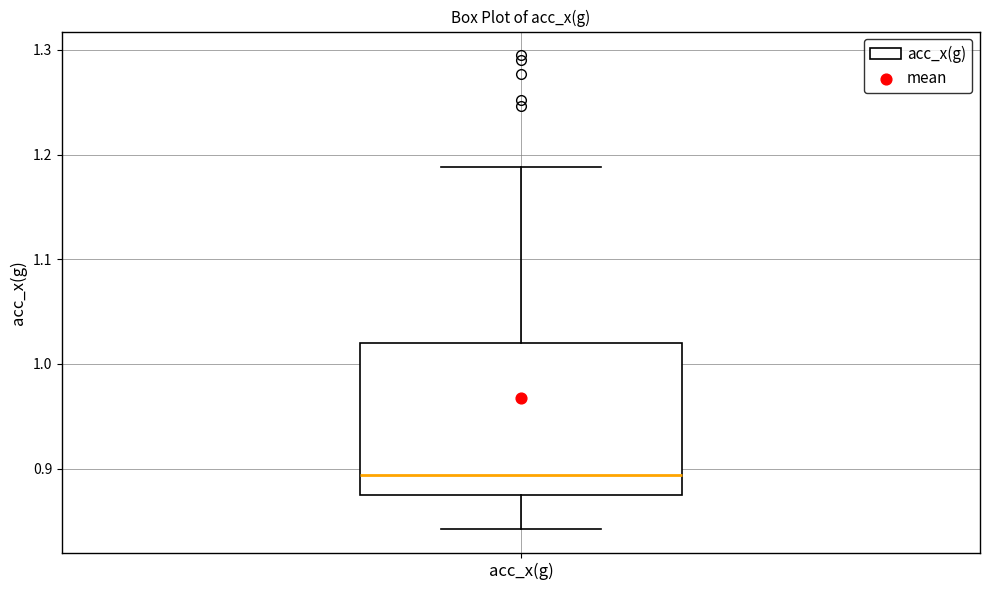

Where is the upper edge of the box for acc_x(g) on the y-axis? The values are not printed on the chart, so give them approximately, as read against the axis.

1.02